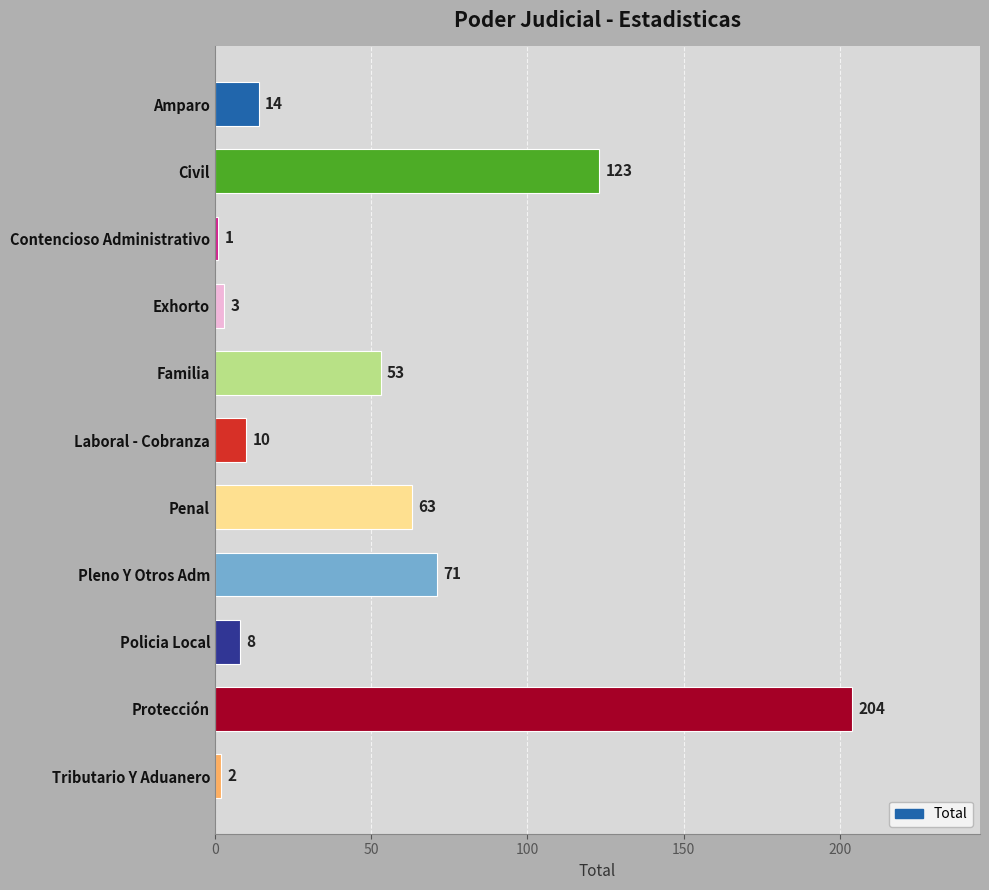

What position from the bottom is Protección?

2